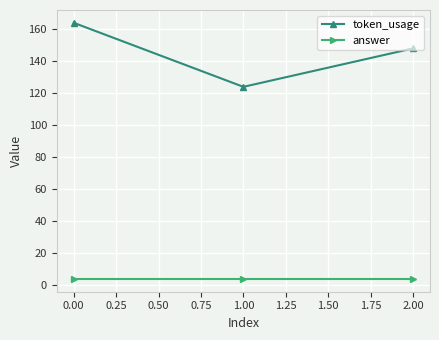

What is the average value of the answer series?

4